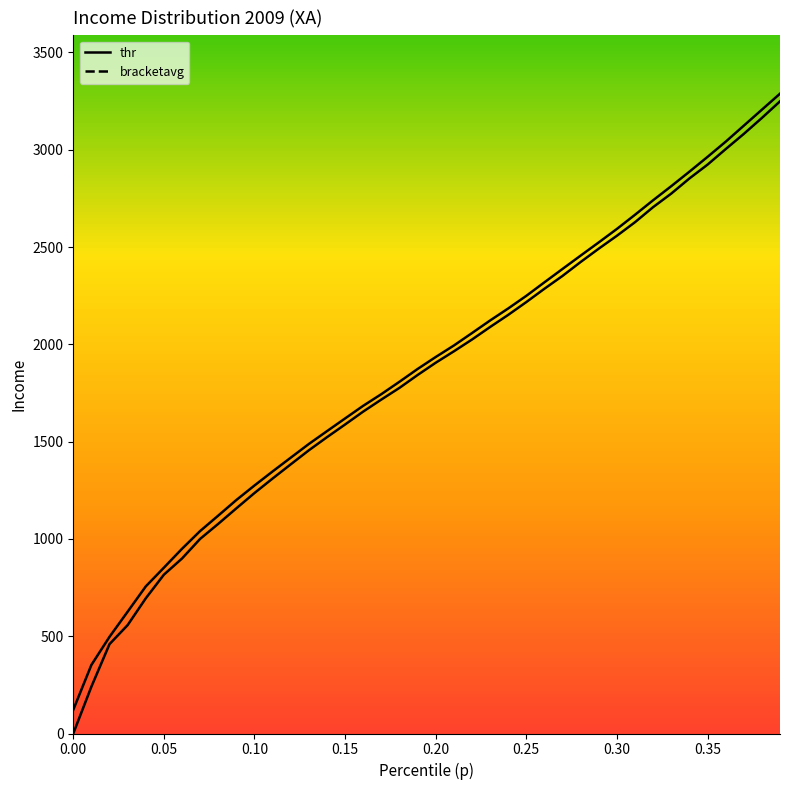

Count the number of categories in the chart.

40